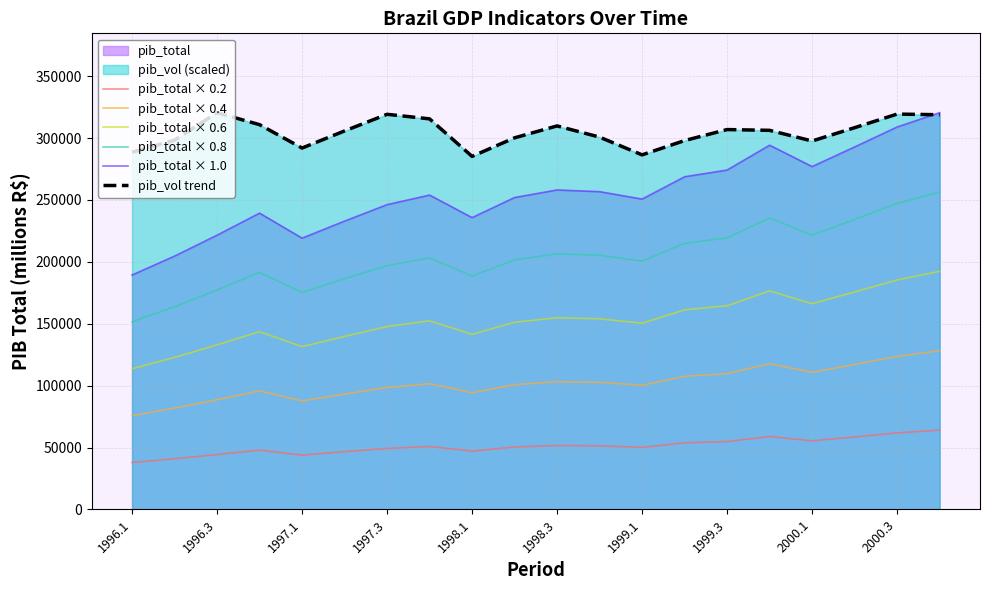

List the series in order of their overall mean, highest first.

pib_vol trend, pib_total × 1.0, pib_total × 0.8, pib_total × 0.6, pib_total × 0.4, pib_total × 0.2